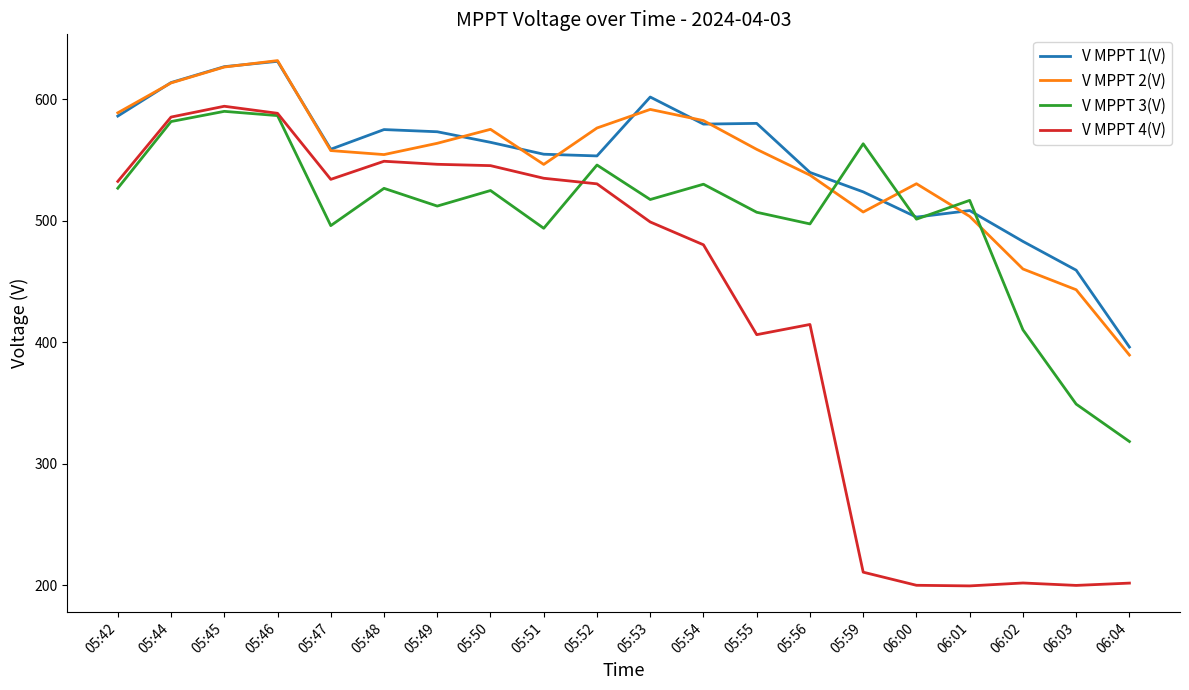

The V MPPT 2(V) series shows 260.7 at 05:55. True or false?

False